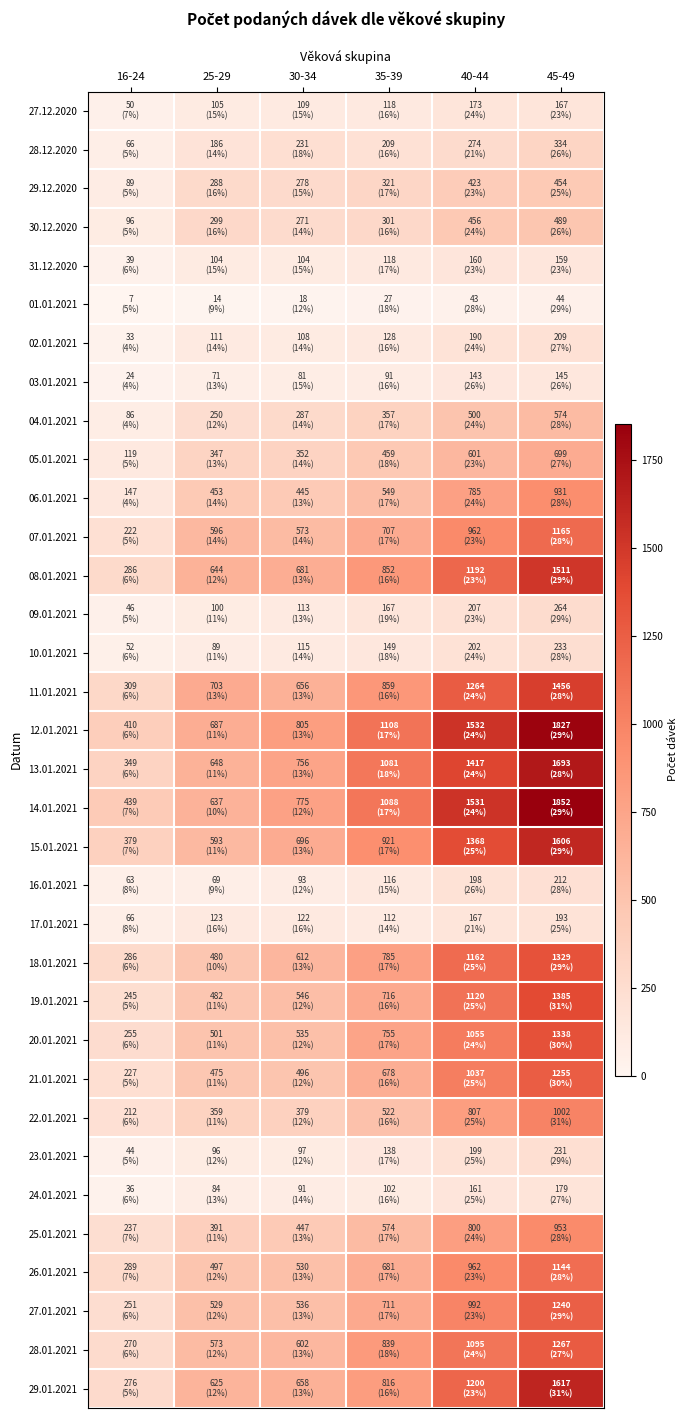

At which category does the chart reach its peak across all series?

45-49